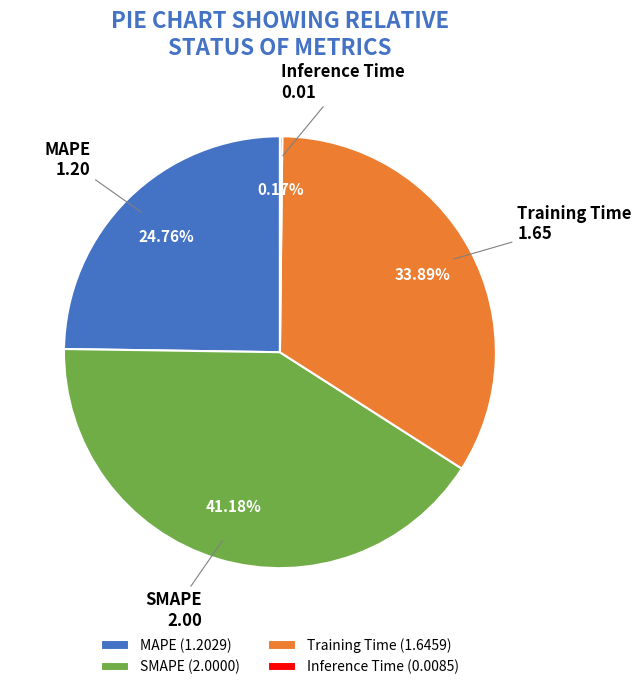

To the nearest percent, what portion does MAPE represent?

25%